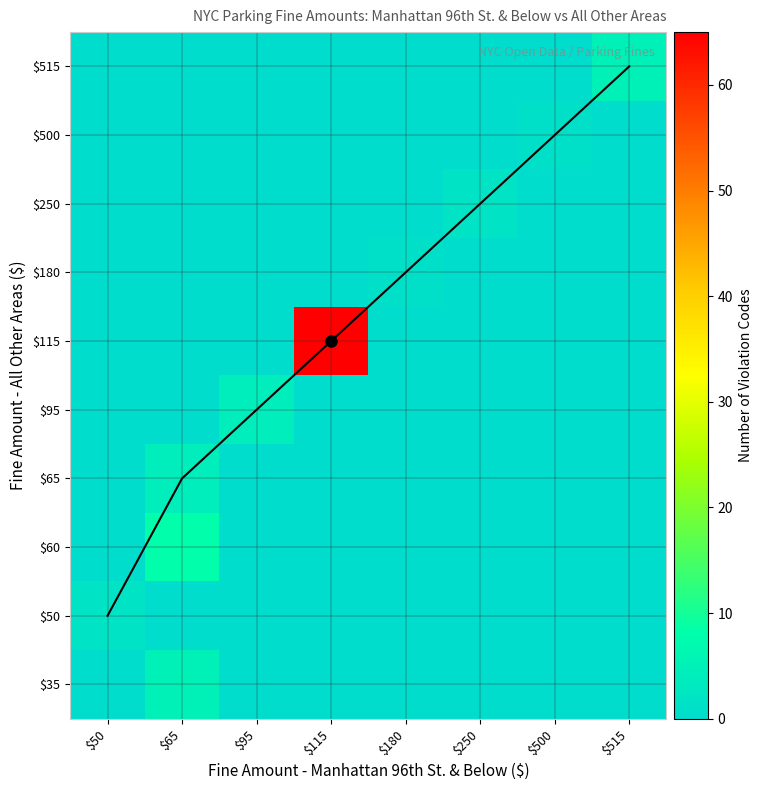

True or false: row_0 has a value of -3 at $95.

False